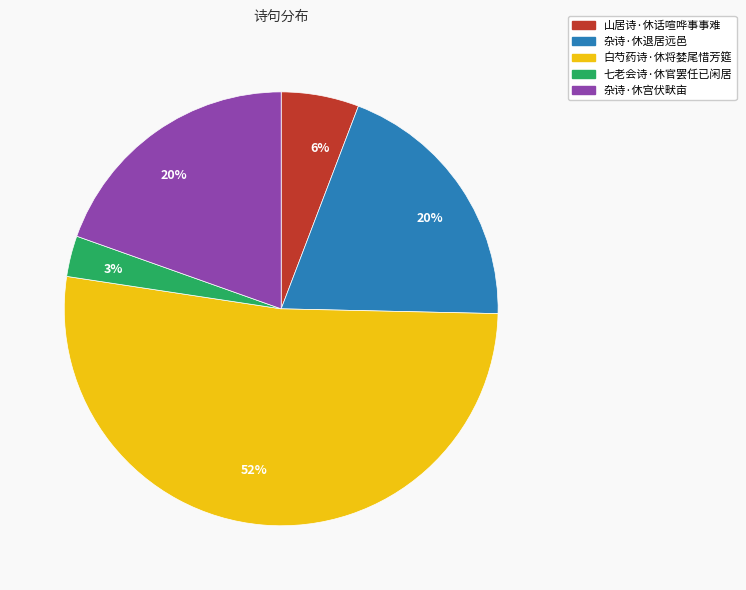

To the nearest percent, what is the difference between the largest and smallest slice percentages?

49%